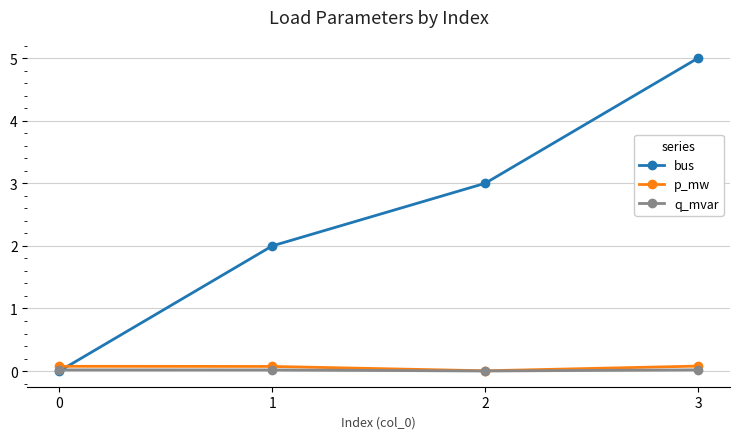

Rank the series by their maximum value, from lowest to highest.

q_mvar, p_mw, bus